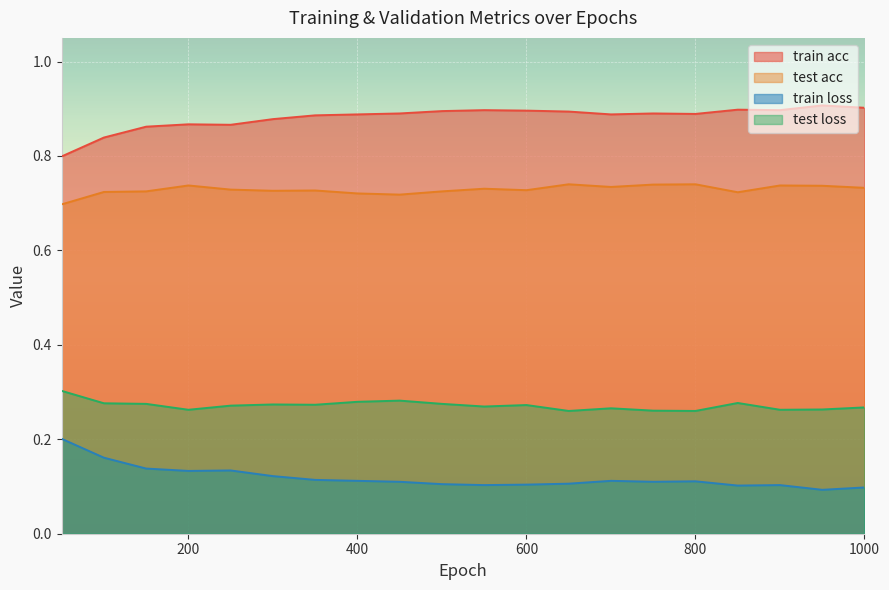

What is the value of the test acc point at the 17th from the left?

0.7